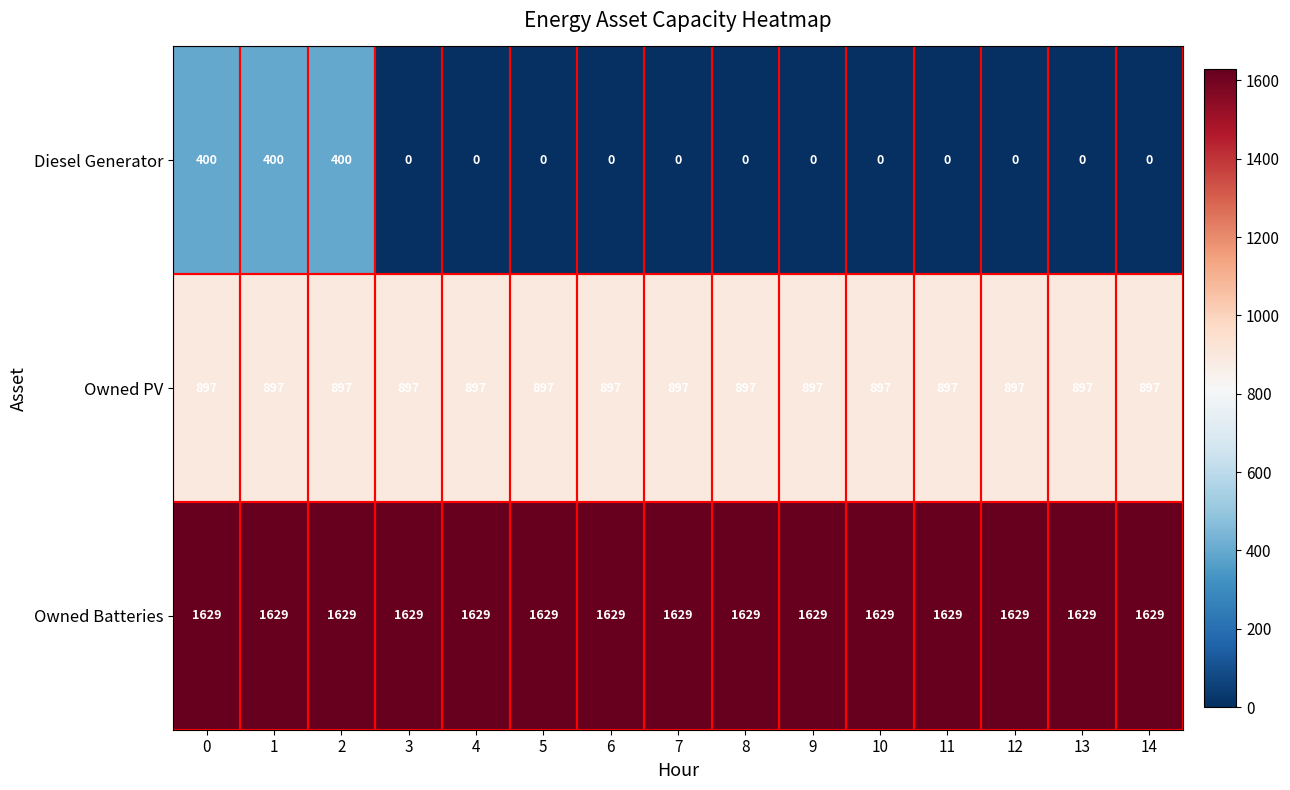

What is the lowest value of the Owned PV series?

897